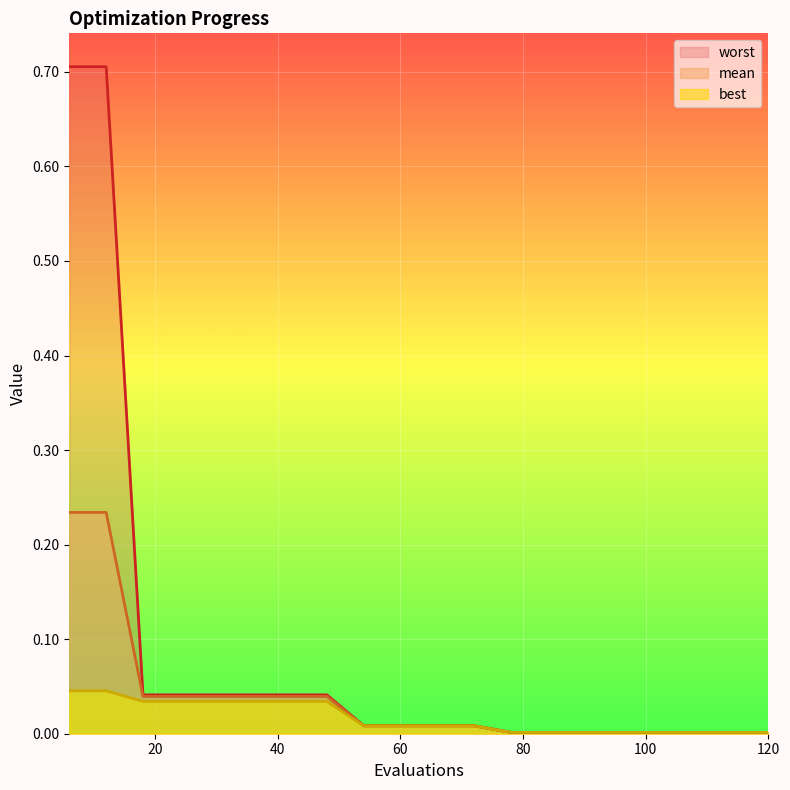

List the series in order of their overall mean, highest first.

worst, mean, best